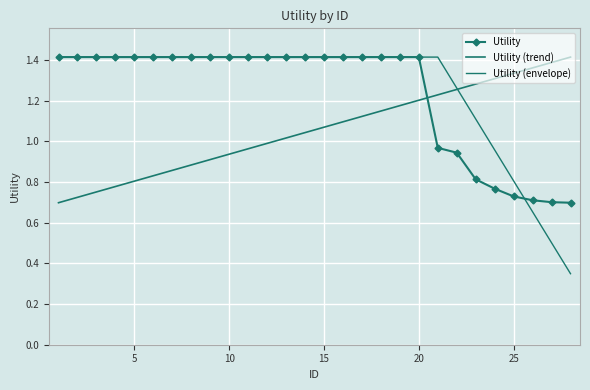

Reading right to left, list all the values displayed in this chart.

Utility: 0.7	0.7	0.7	0.7	0.8	0.8	0.9	1.0	1.4	1.4	1.4	1.4	1.4	1.4	1.4	1.4	1.4	1.4	1.4	1.4	1.4	1.4	1.4	1.4	1.4	1.4	1.4	1.4
Utility (trend): 1.4	1.4	1.4	1.3	1.3	1.3	1.3	1.2	1.2	1.2	1.1	1.1	1.1	1.1	1.0	1.0	1.0	1.0	0.9	0.9	0.9	0.9	0.8	0.8	0.8	0.8	0.7	0.7
Utility (envelope): 0.3	0.5	0.7	0.8	1.0	1.1	1.3	1.4	1.4	1.4	1.4	1.4	1.4	1.4	1.4	1.4	1.4	1.4	1.4	1.4	1.4	1.4	1.4	1.4	1.4	1.4	1.4	1.4